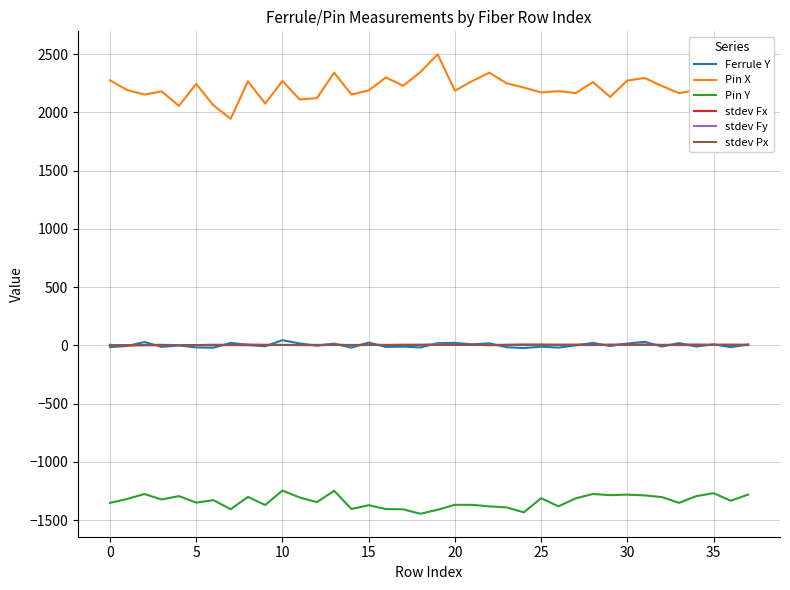

At how many categories does at least one series exceed 366?

38